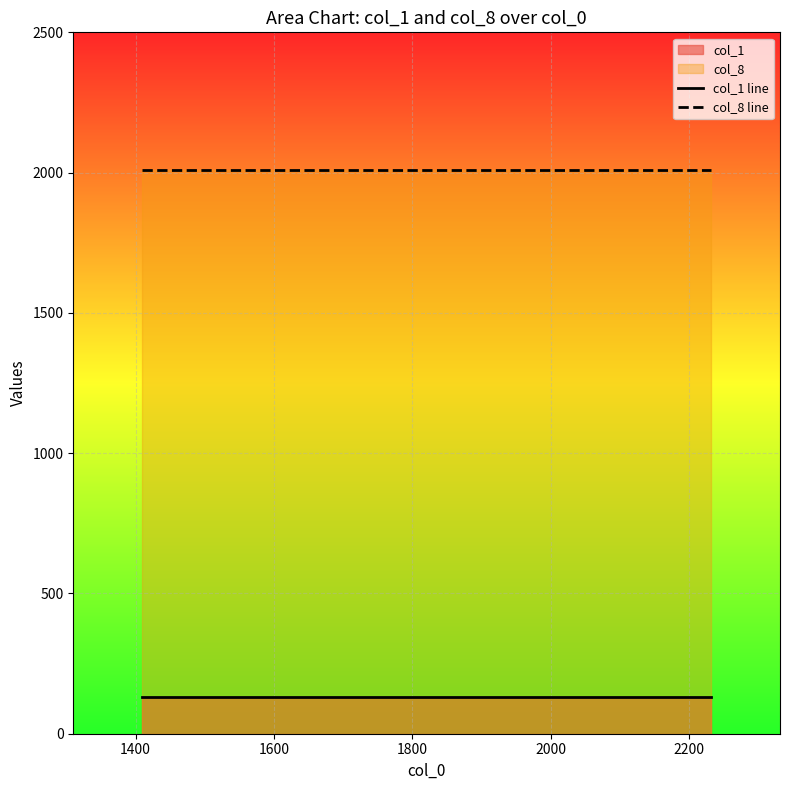

How many lines are shown in the chart?

2